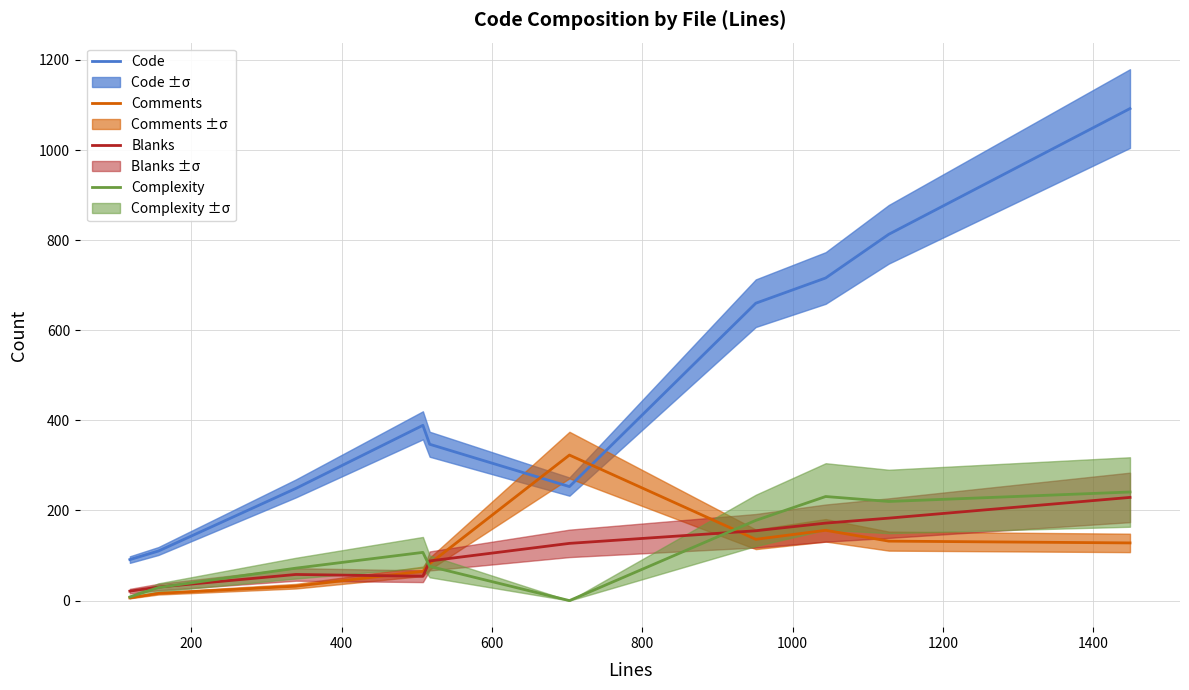

True or false: Comments and Code intersect in this chart.

True